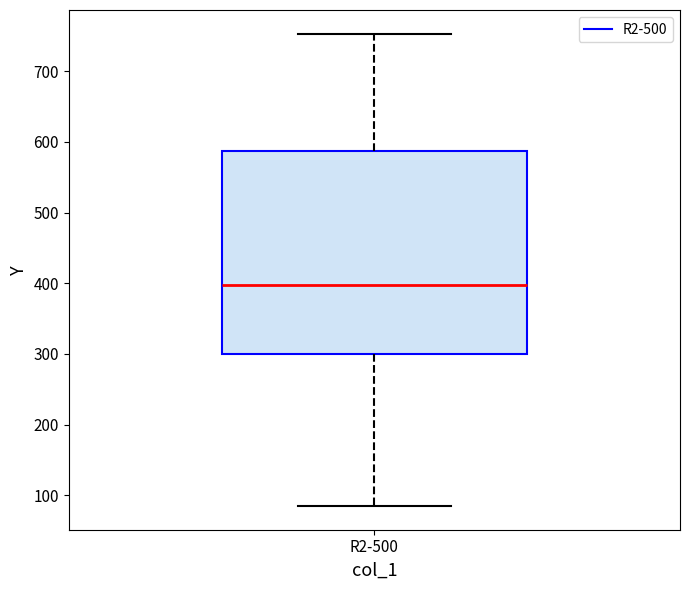

Where is the lower edge of the box for R2-500 on the y-axis? The values are not printed on the chart, so give them approximately, as read against the axis.

300